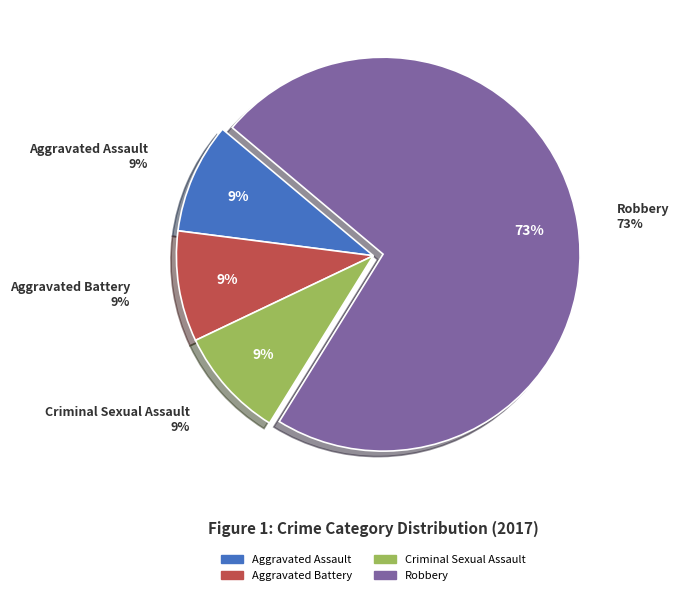

How many slices are in this pie chart?

4